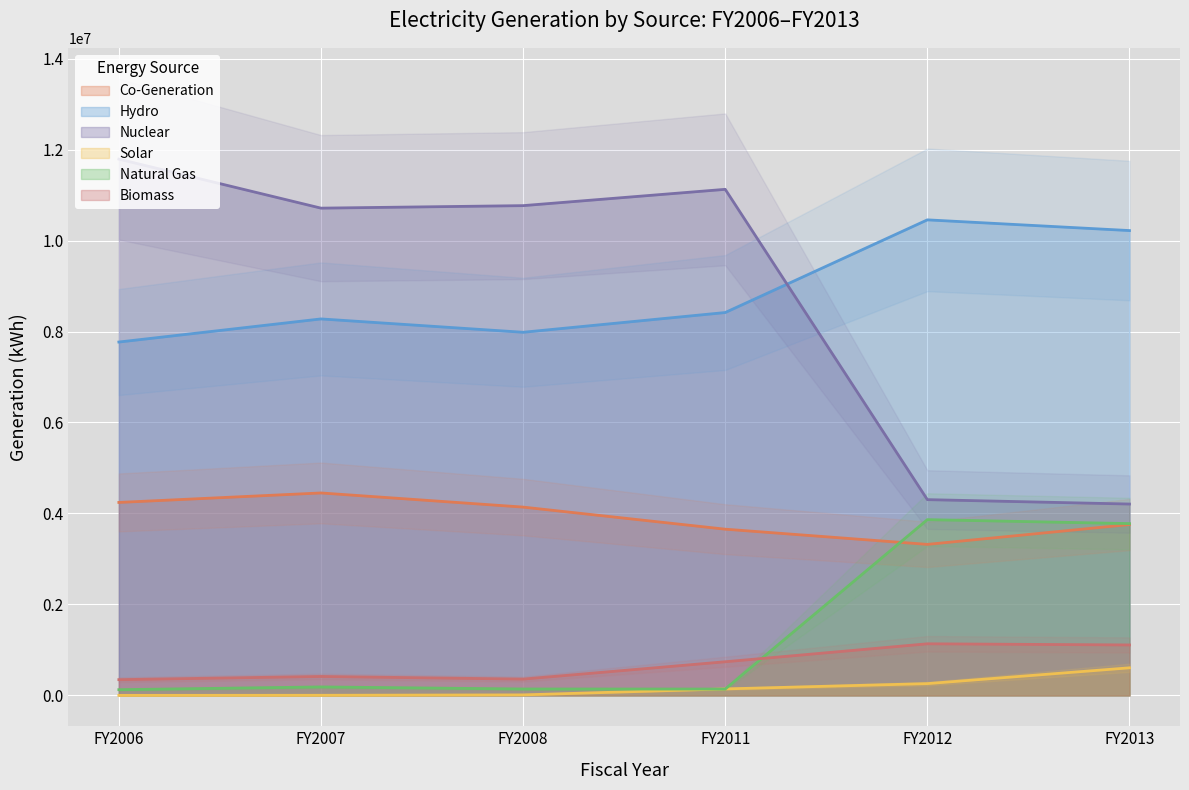

Between FY2012 and FY2008, which is larger?

FY2008